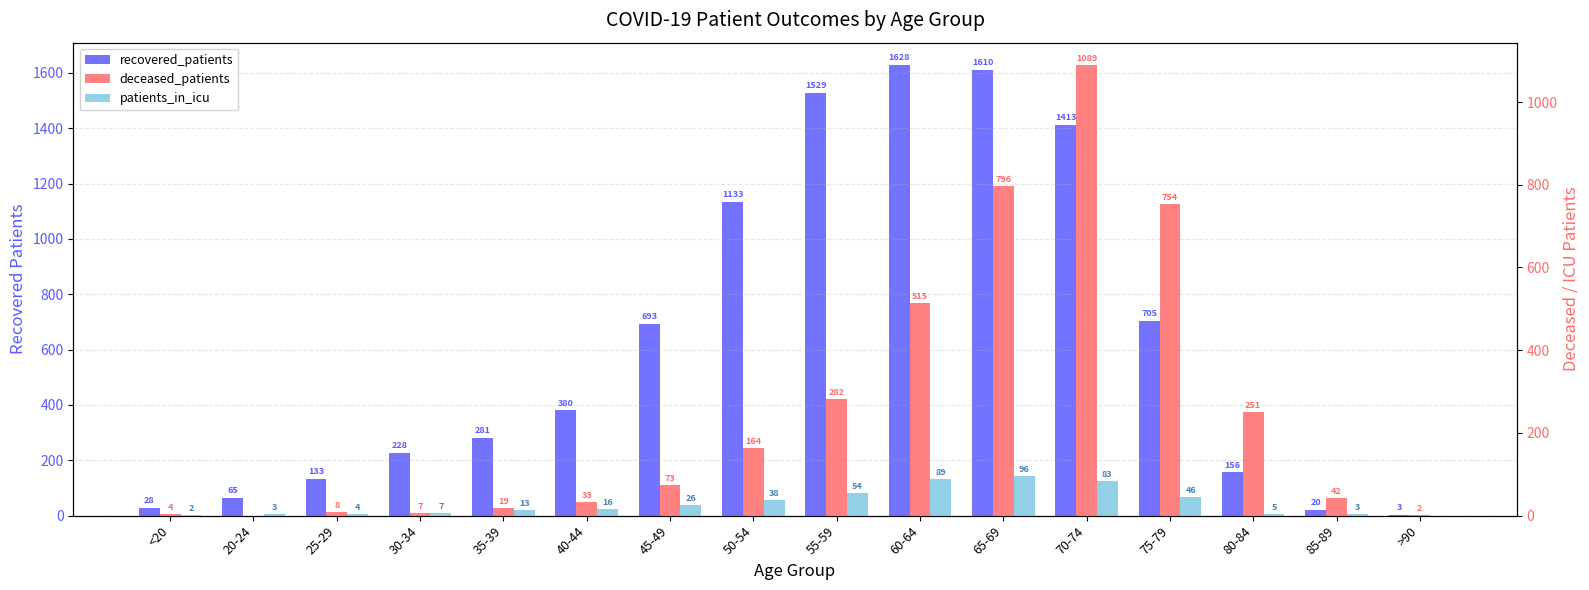

How many groups of bars are there?

16